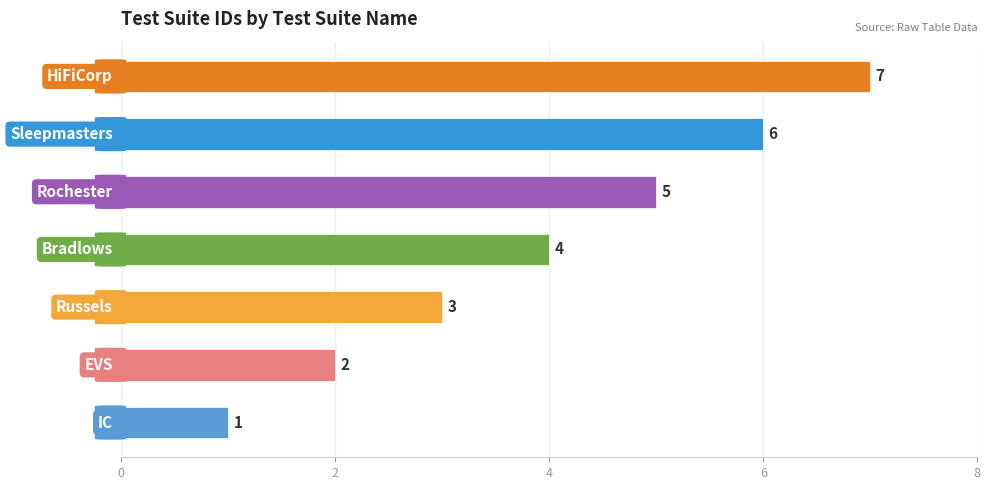

Count the values in the range 2 to 6.

5